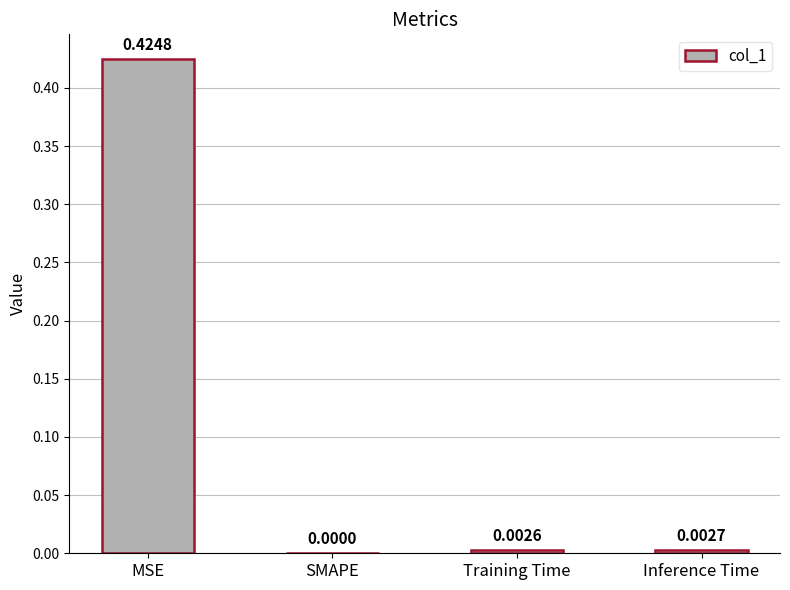

How many categories are shown in the chart?

4